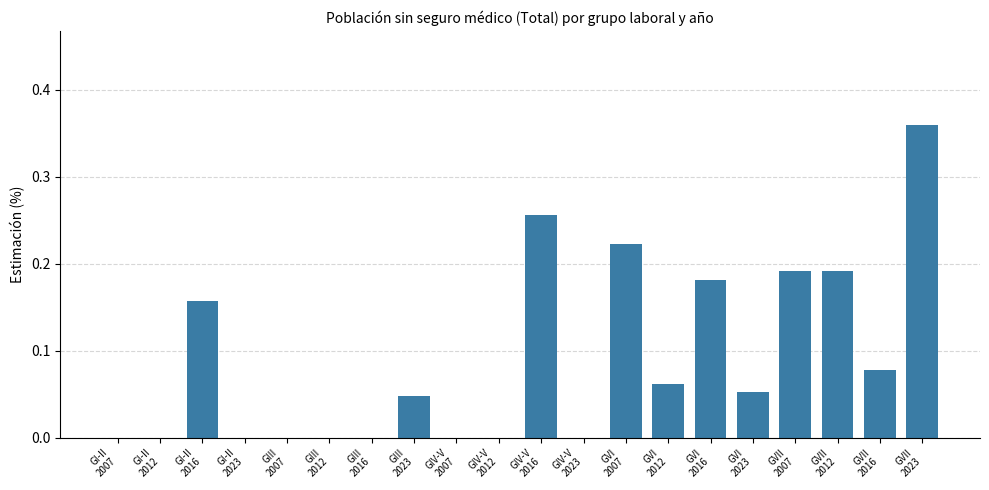

What is the change in value from GIV-V
2012 to GVII
2007?

+0.2